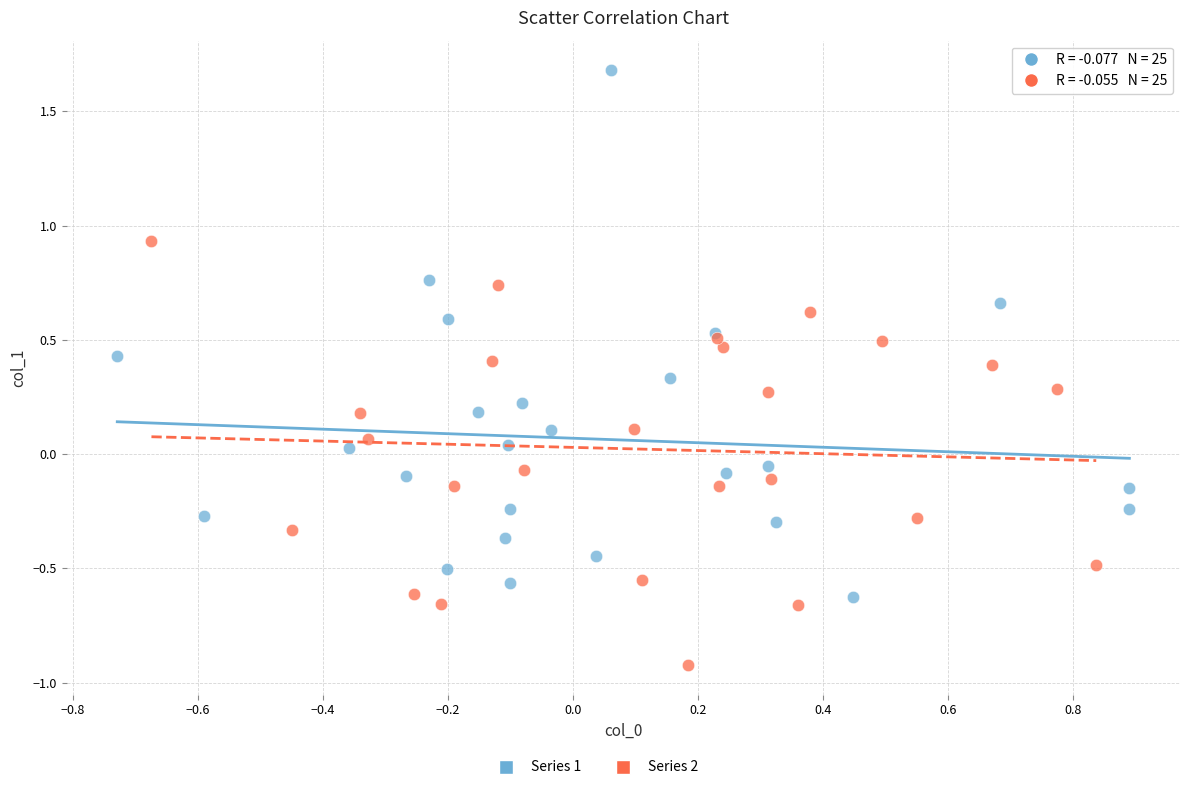

Which series has the largest Y range (max minus min)?

Series 1